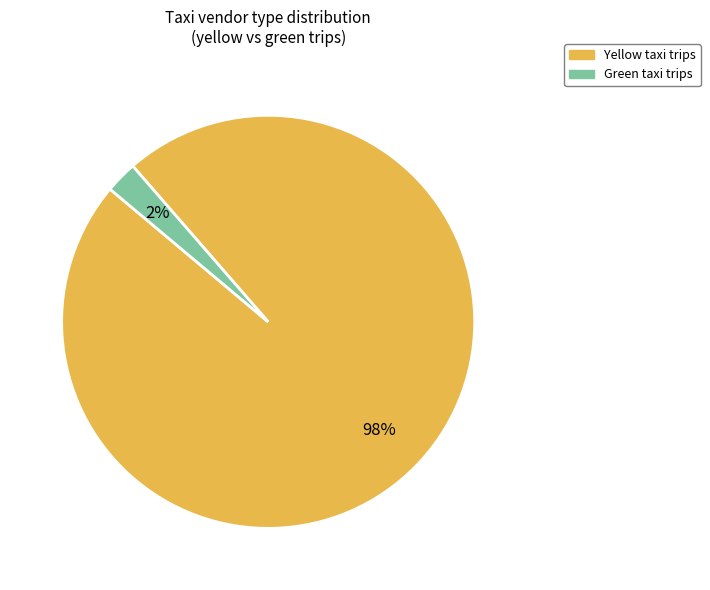

To the nearest percent, what is the average slice percentage?

50%